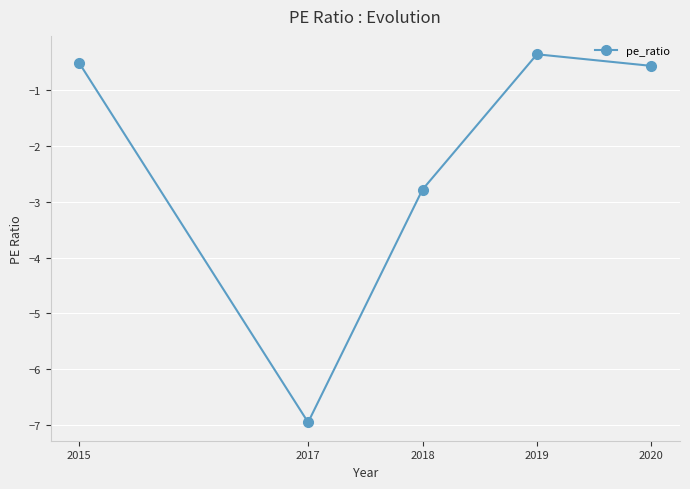

What is the difference between the maximum and second lowest values?

2.4